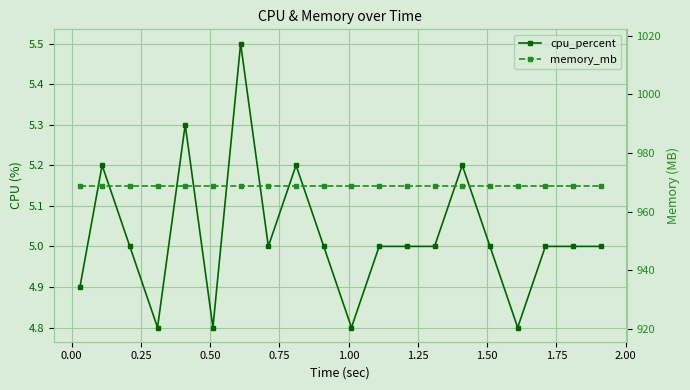

Is the value of memory_mb at 2.25 greater than the value of cpu_percent at 18?

Yes